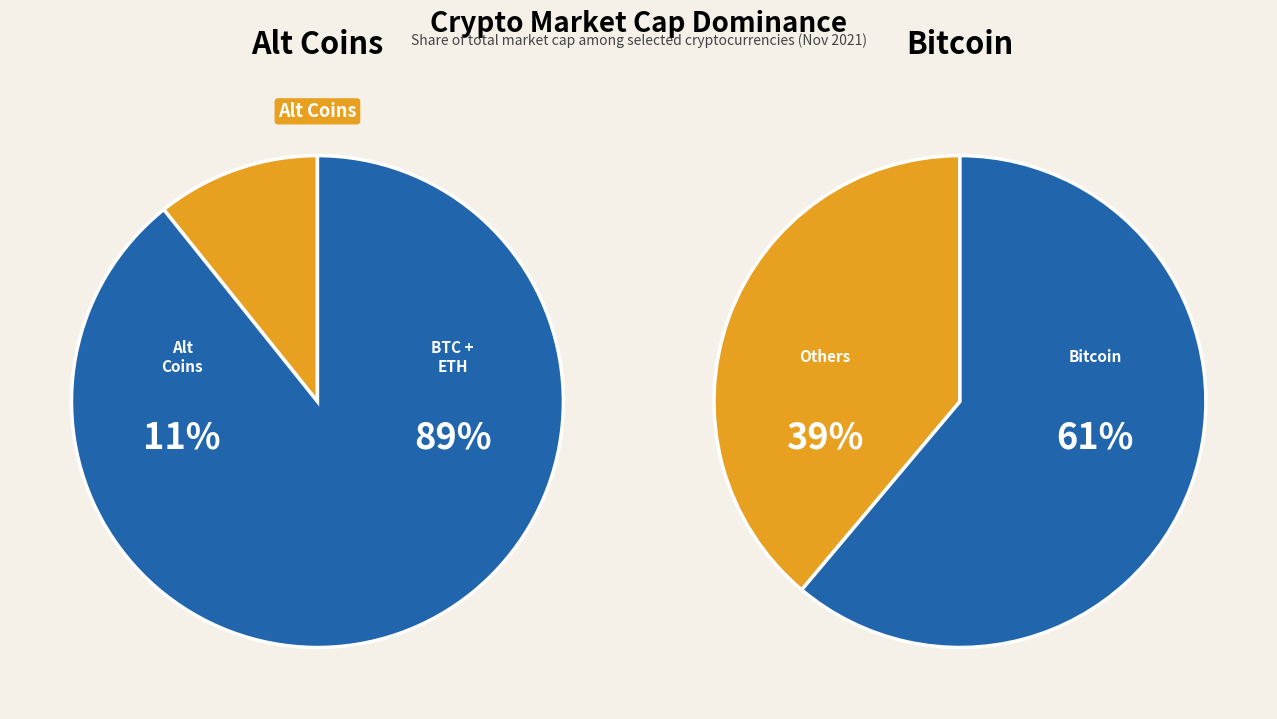

Is it true that ltc is 6% of the pie?

False